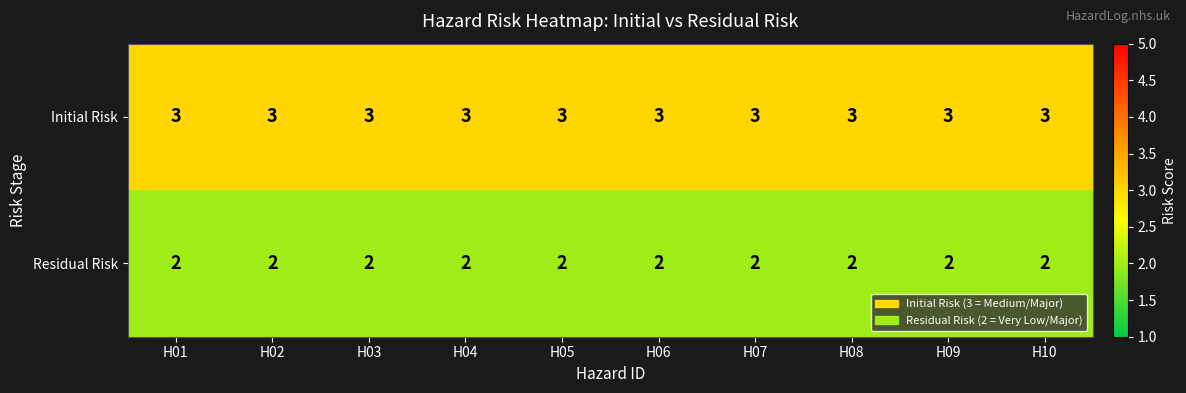

What is the maximum value shown in the chart?

3